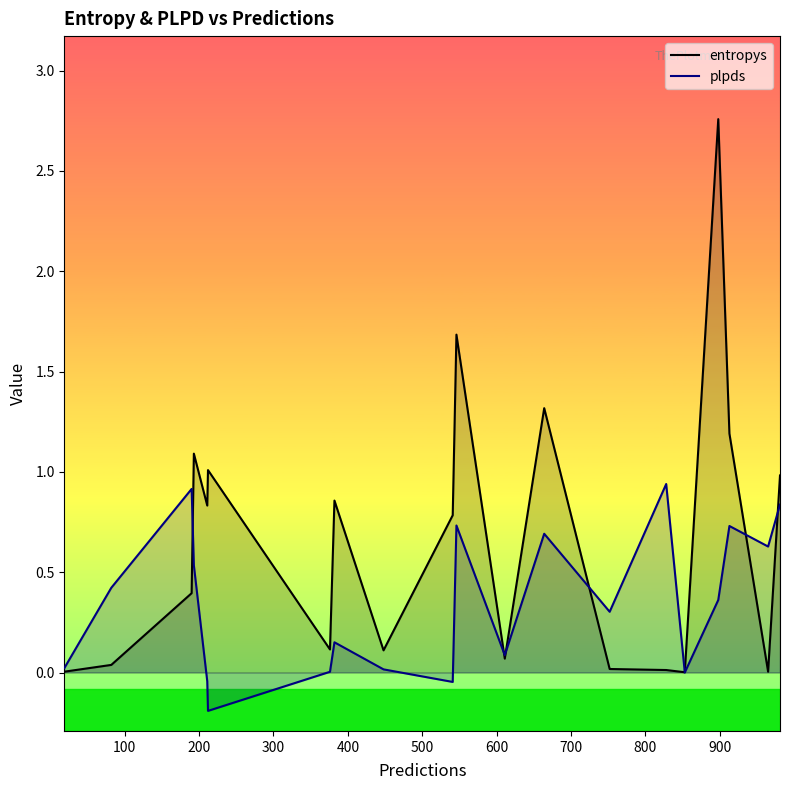

Which series has the widest spread of values?

entropys